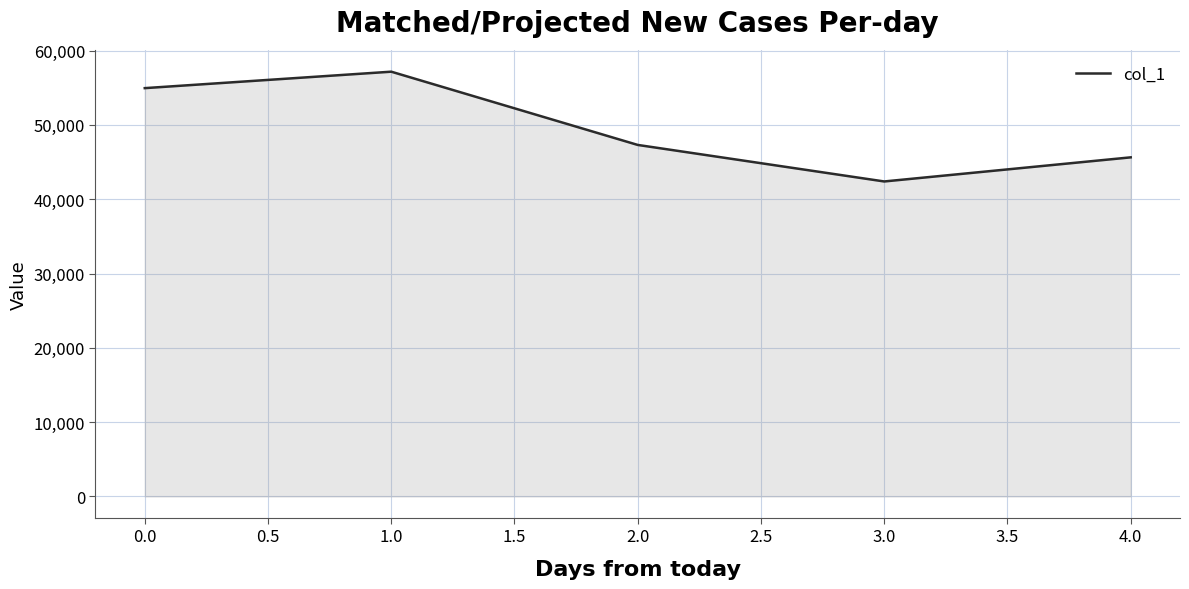

What is the maximum value shown in the chart?

57167